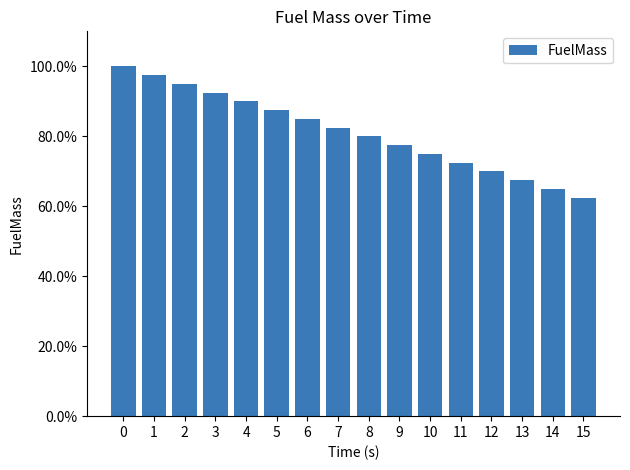

Reading left to right, transcribe all the data shown in this chart.

1.0	1.0	0.9	0.9	0.9	0.9	0.8	0.8	0.8	0.8	0.8	0.7	0.7	0.7	0.7	0.6